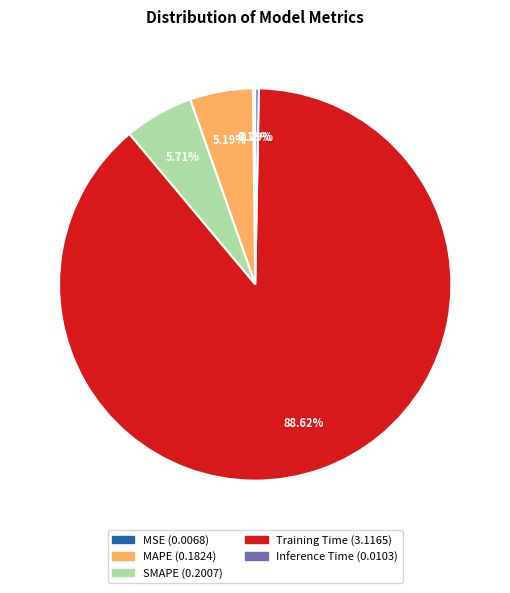

Which slice represents more than half of the pie?

Training Time